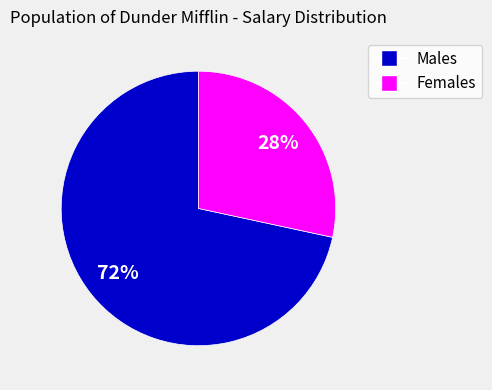

To the nearest percent, what is the average slice percentage?

50%